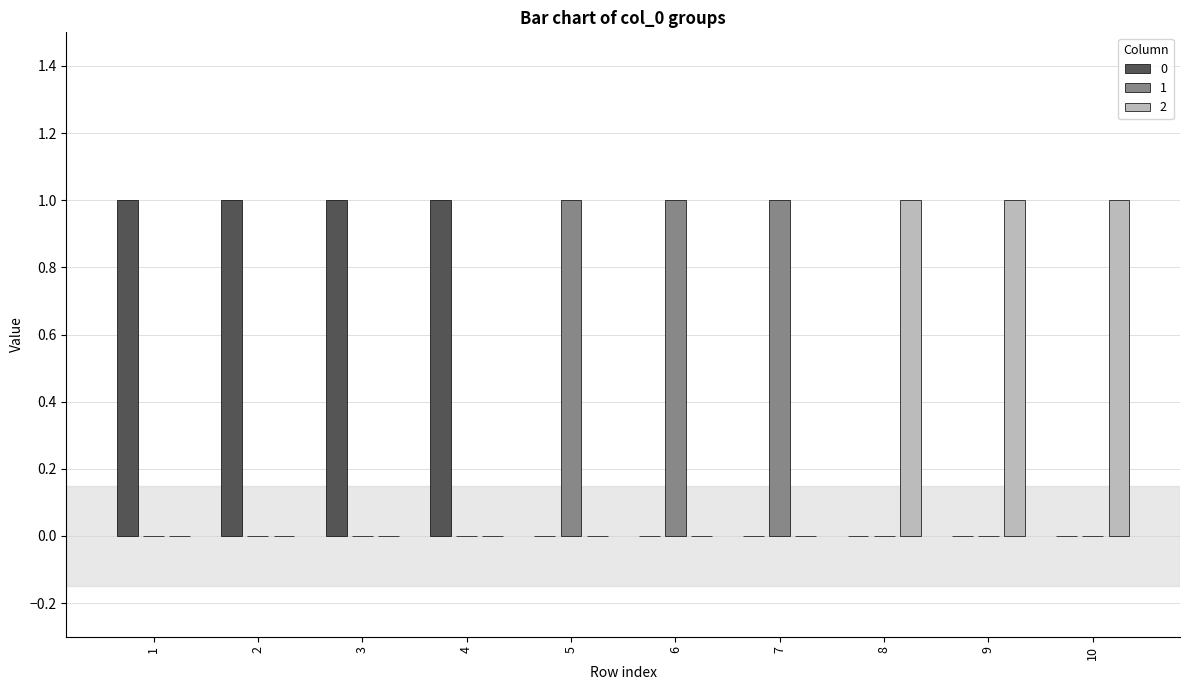

True or false: 1 has a value of 1 at 7.

True